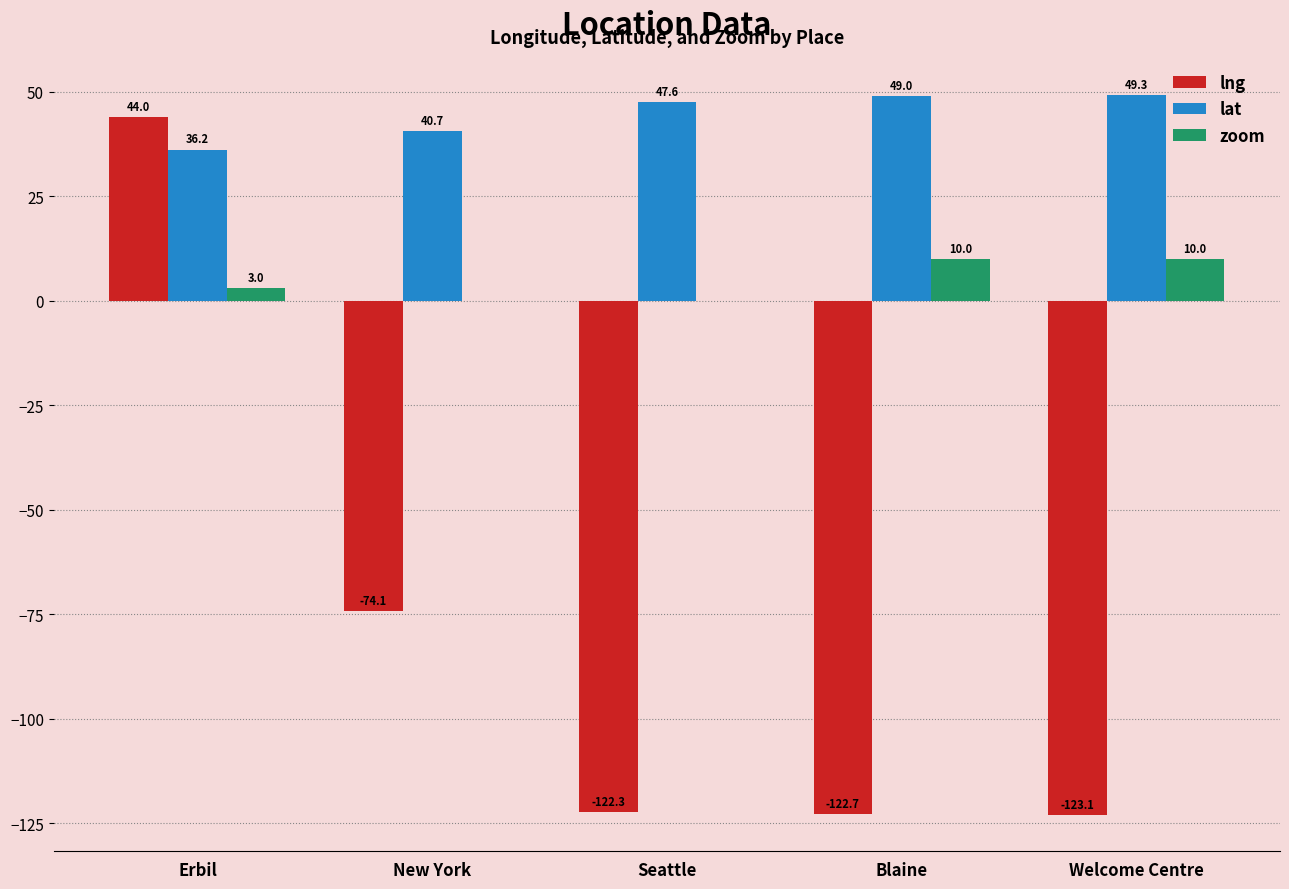

Which series has the largest total across all categories?

lat